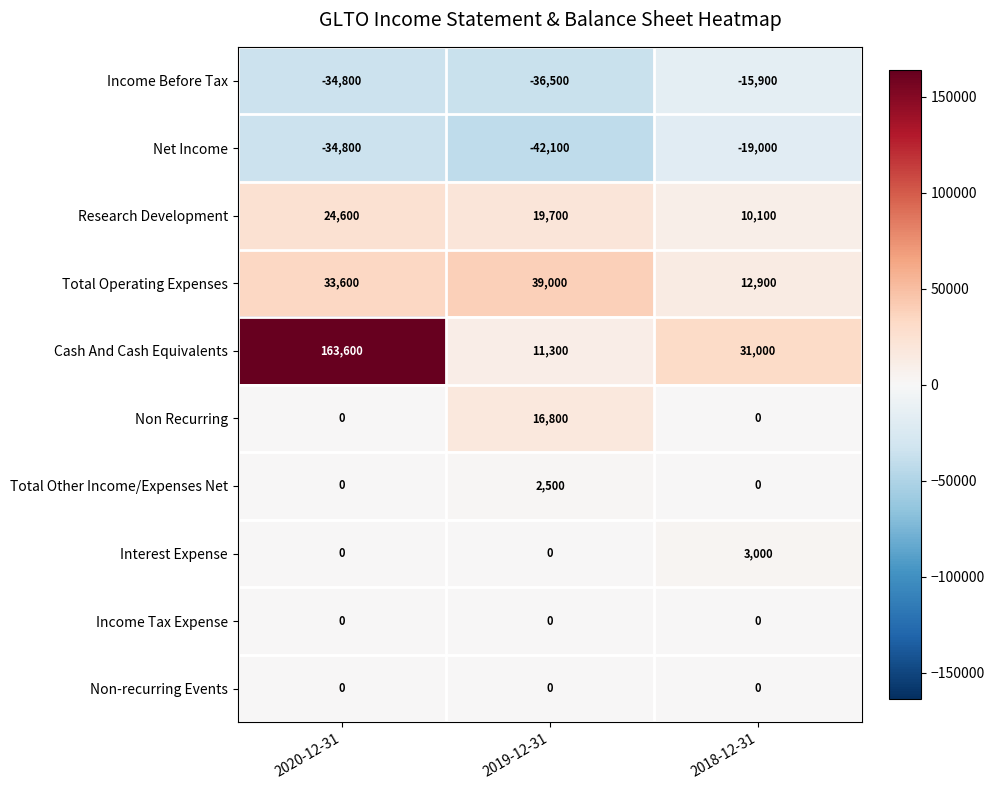

Is it true that Income Before Tax equals -53837 at 2020-12-31?

False